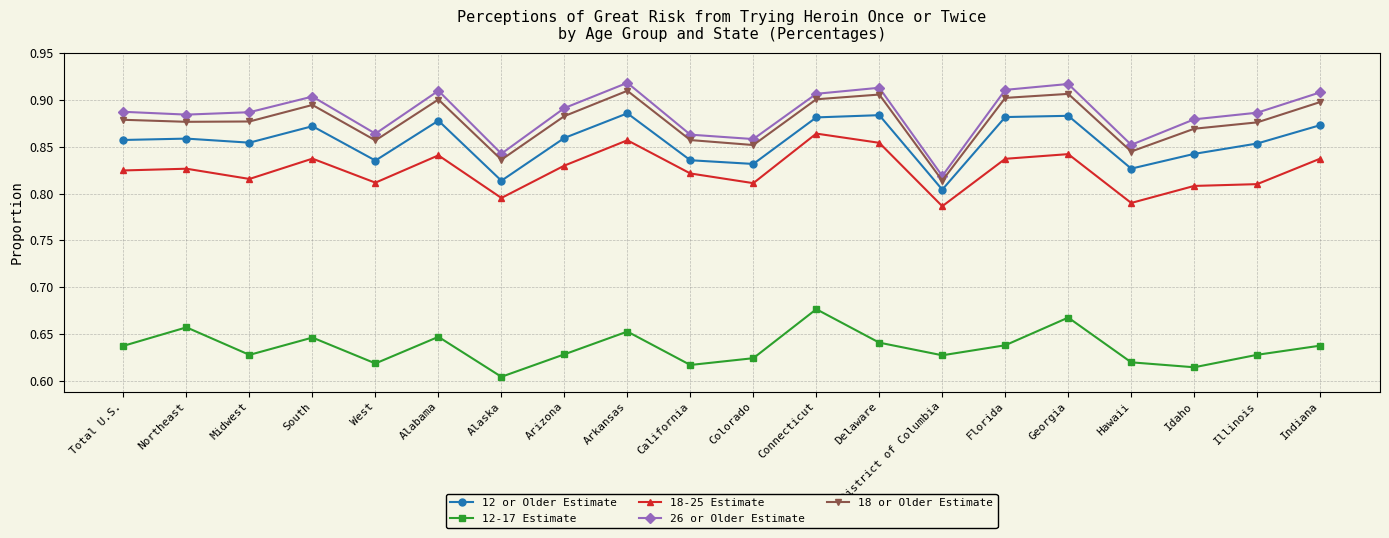

What is the label of the 16th point from the right?

West